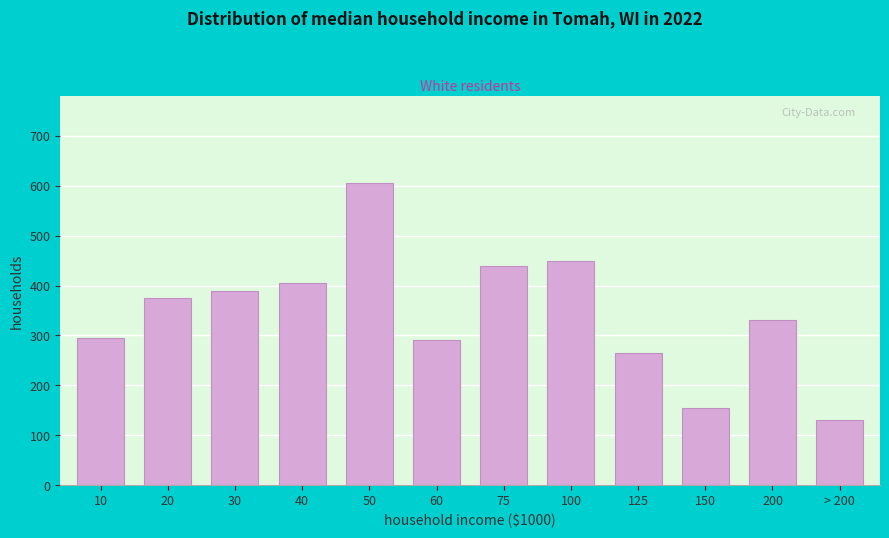

Reading left to right, extract all data points from this chart.

10=295	20=375	30=390	40=405	50=605	60=290	75=440	100=450	125=265	150=155	200=330	> 200=130